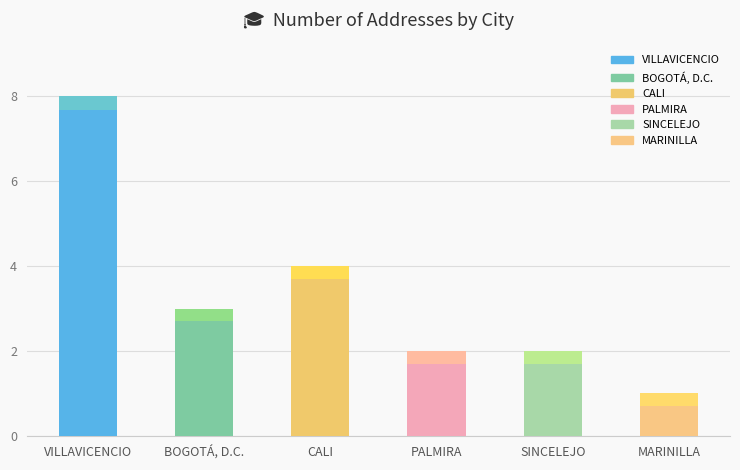

Are the bars grouped side by side (vs. stacked)?

No